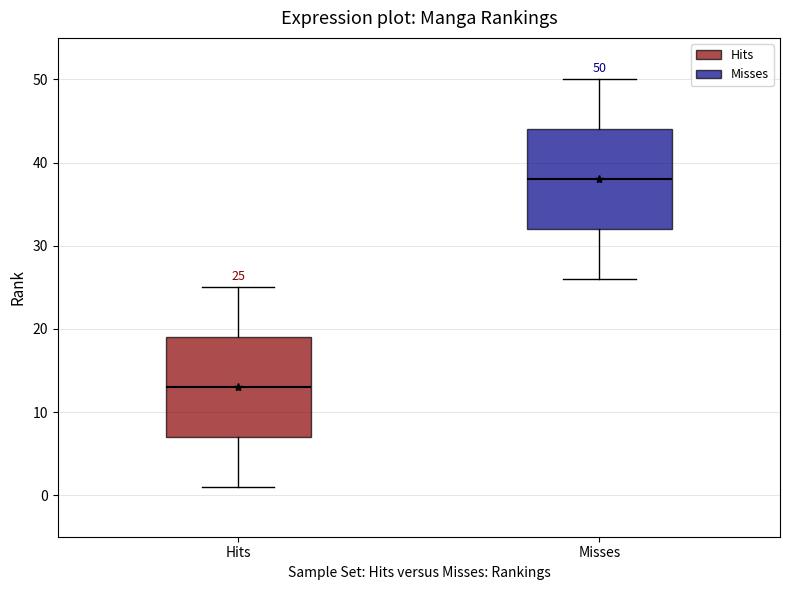

Which box's median line is the highest?

Misses